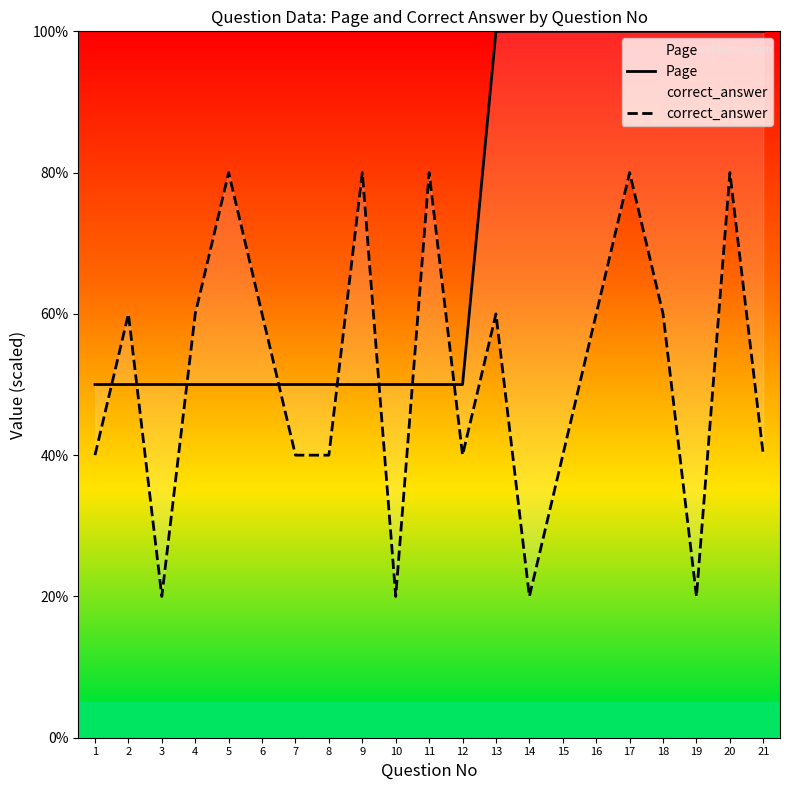

At 12, list the series in order from smallest to largest.

correct_answer, Page